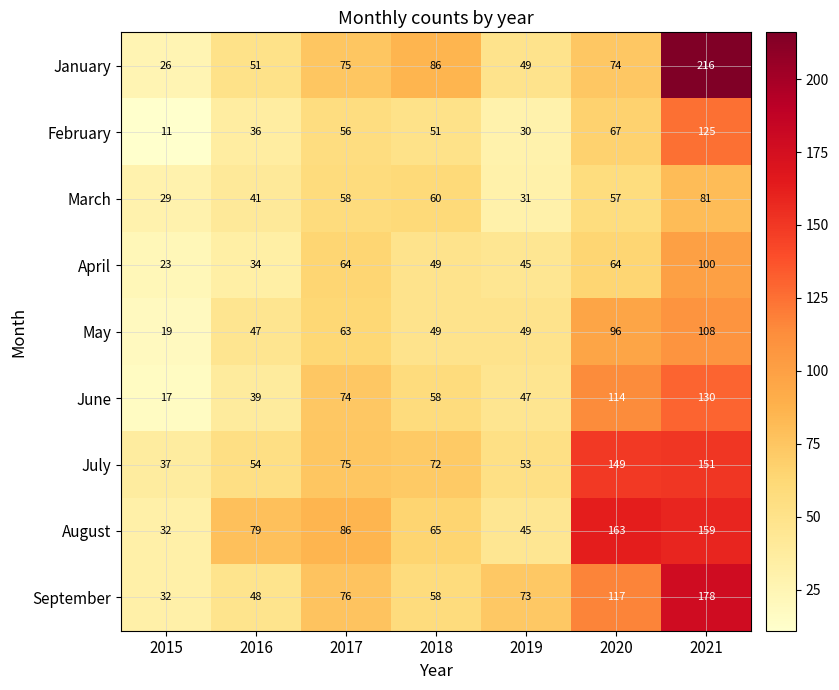

What is the sum of all July values?

591